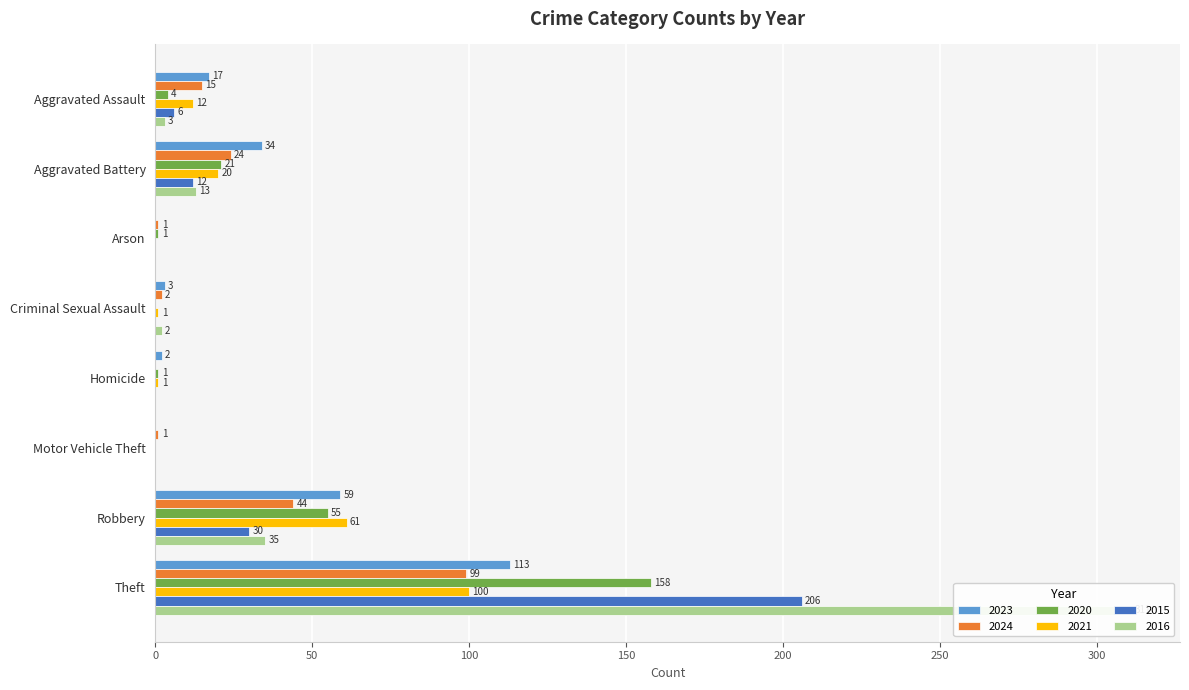

Reading right to left, extract all data points from this chart.

2023: Theft=113	Robbery=59	Motor Vehicle Theft=0	Homicide=2	Criminal Sexual Assault=3	Arson=0	Aggravated Battery=34	Aggravated Assault=17
2024: Theft=99	Robbery=44	Motor Vehicle Theft=1	Homicide=0	Criminal Sexual Assault=2	Arson=1	Aggravated Battery=24	Aggravated Assault=15
2020: Theft=158	Robbery=55	Motor Vehicle Theft=0	Homicide=1	Criminal Sexual Assault=0	Arson=1	Aggravated Battery=21	Aggravated Assault=4
2021: Theft=100	Robbery=61	Motor Vehicle Theft=0	Homicide=1	Criminal Sexual Assault=1	Arson=0	Aggravated Battery=20	Aggravated Assault=12
2015: Theft=206	Robbery=30	Motor Vehicle Theft=0	Homicide=0	Criminal Sexual Assault=0	Arson=0	Aggravated Battery=12	Aggravated Assault=6
2016: Theft=311	Robbery=35	Motor Vehicle Theft=0	Homicide=0	Criminal Sexual Assault=2	Arson=0	Aggravated Battery=13	Aggravated Assault=3